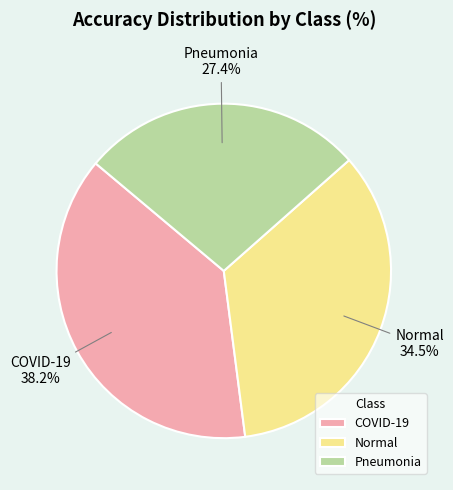

What is the largest slice in the pie chart?

COVID-19